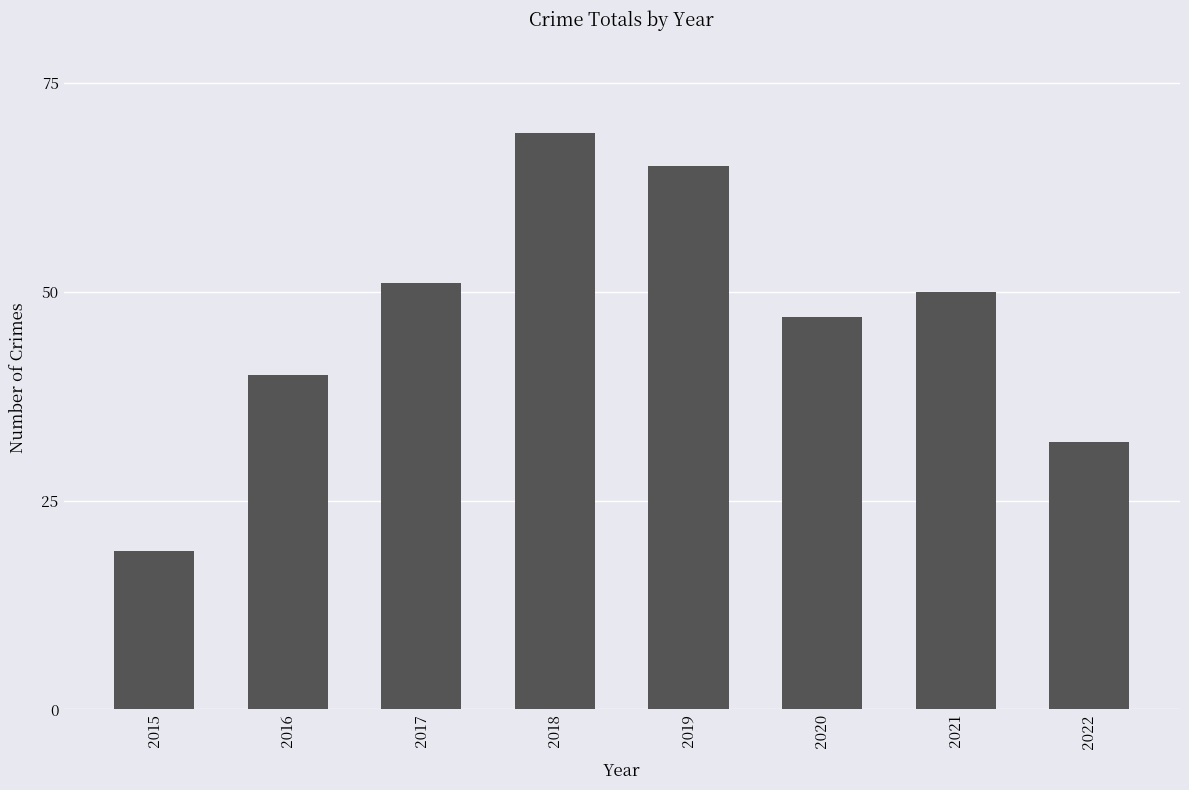

At which label is the value closest to 44?

2020